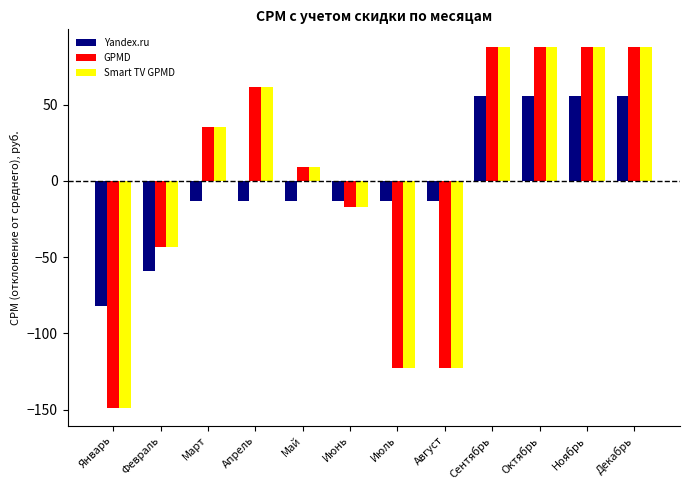

Is the value of Yandex.ru at Апрель greater than the value of Smart TV GPMD at Март?

No